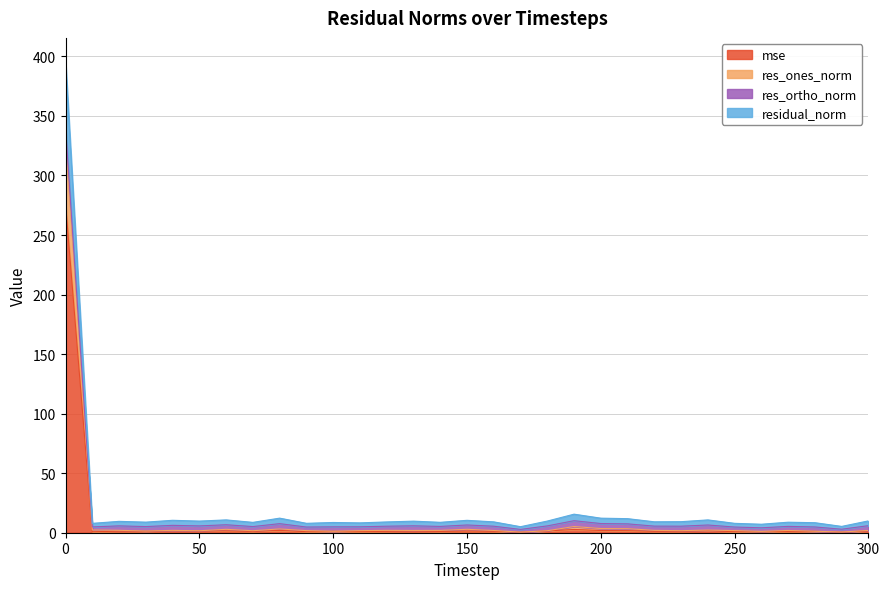

How many values in the mse series exceed 1?

24